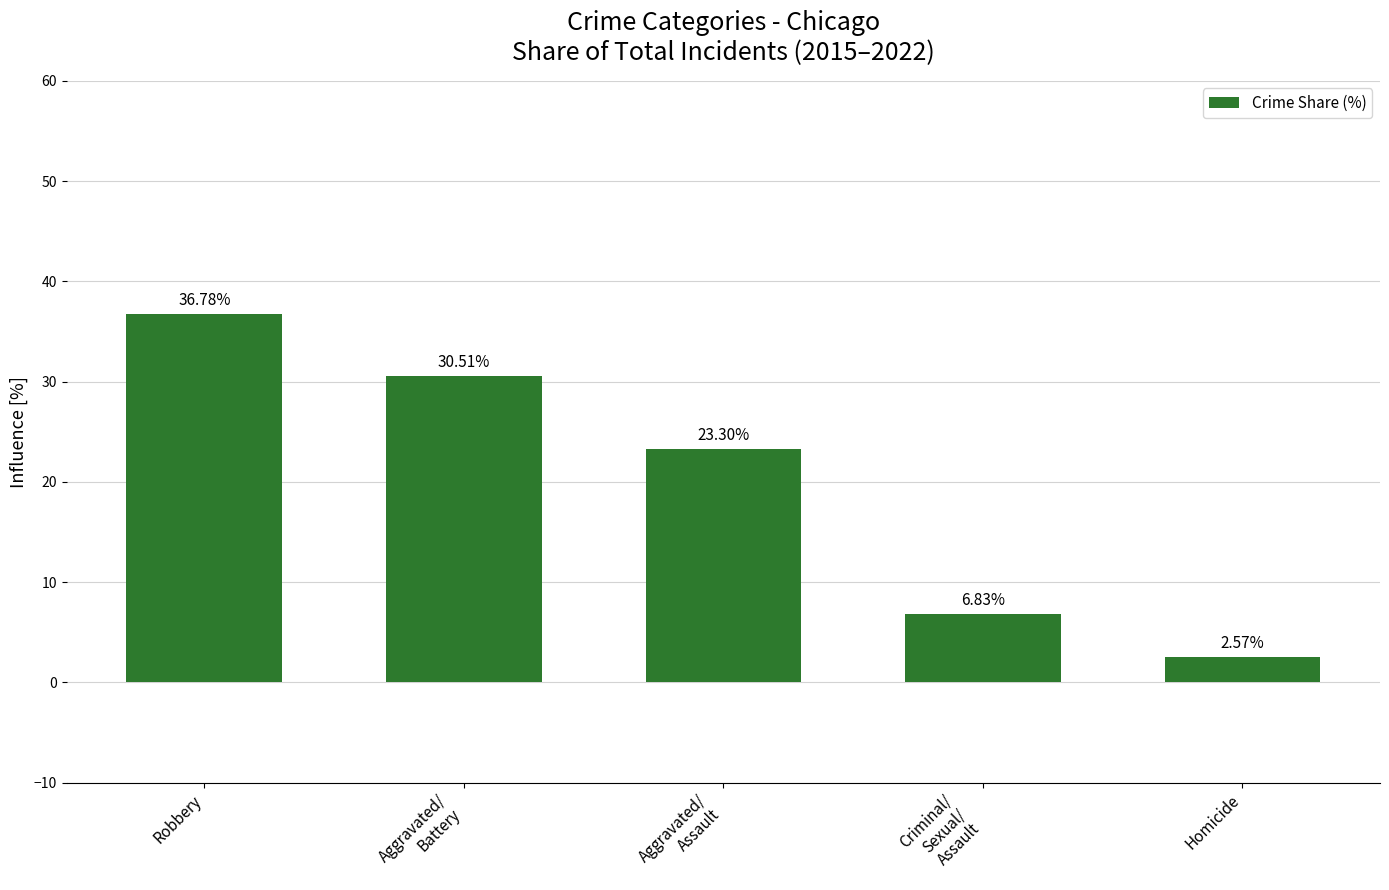

What position from the left is Homicide?

5